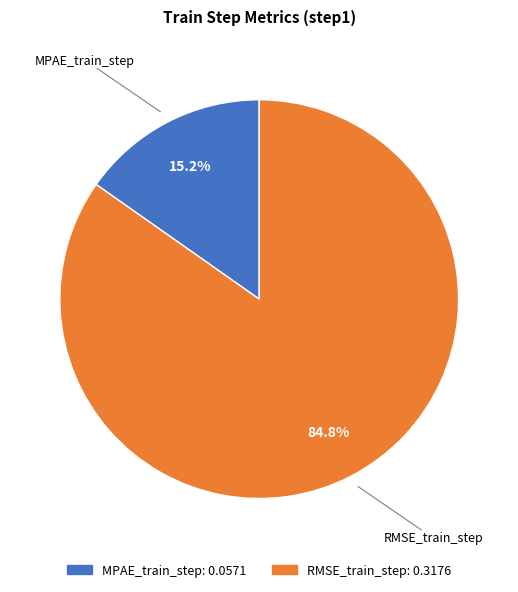

How much of the chart is everything except MPAE_train_step?

84.8%